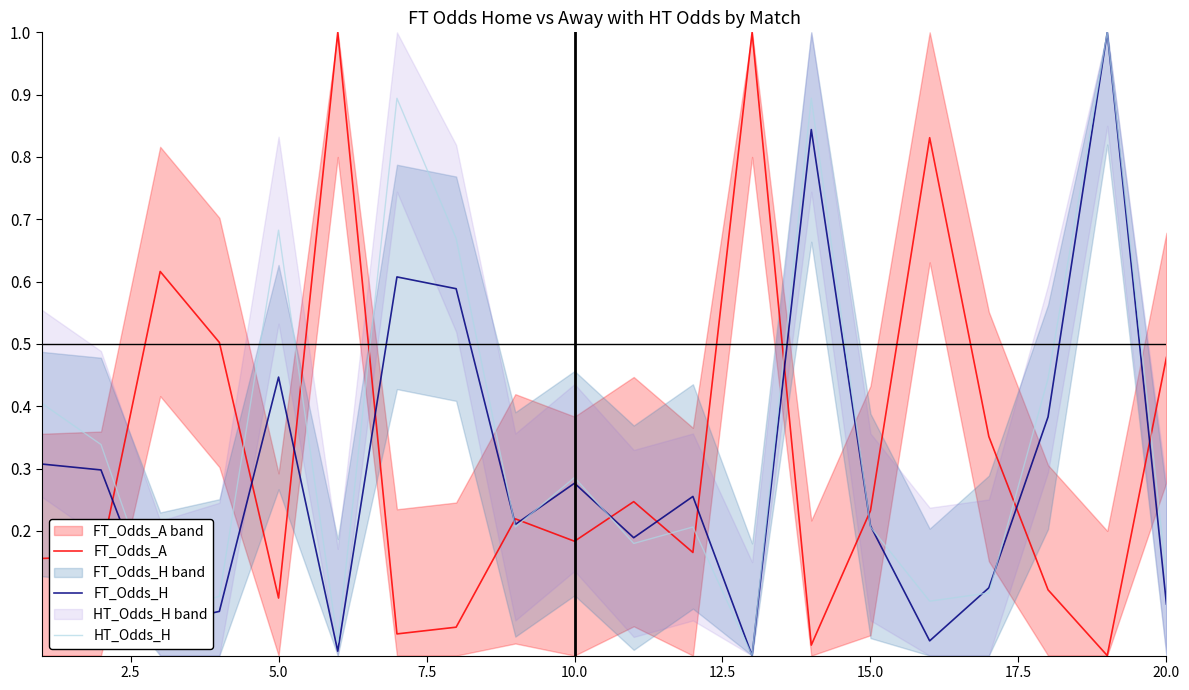

How many values in the FT_Odds_A series exceed 0?

19